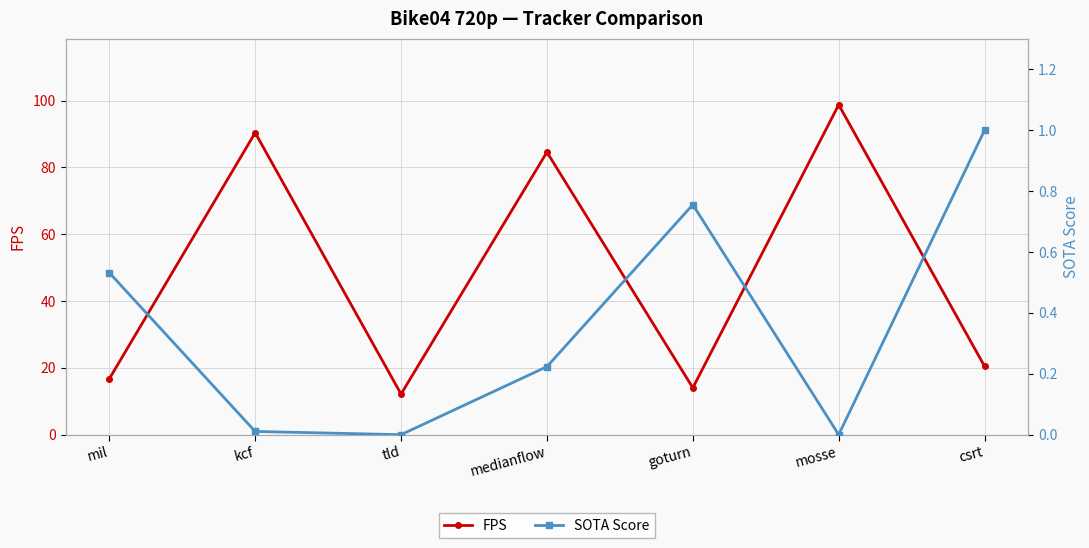

Is it true that FPS equals 21.7 at tld?

False